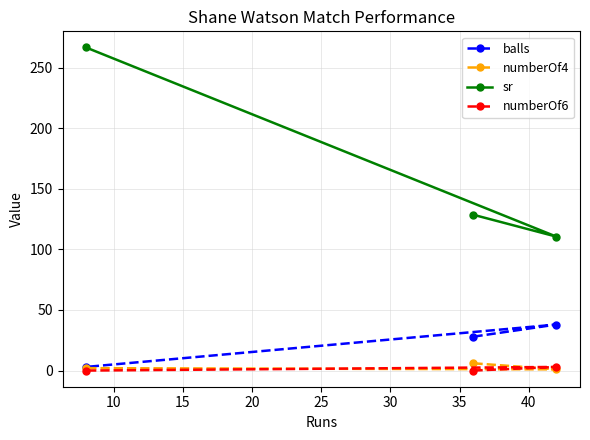

Which series has the widest spread of values?

sr